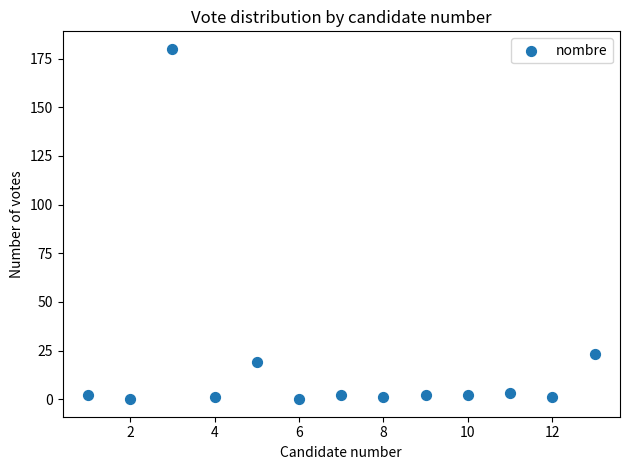

What is the range of Y values (max minus min)?

180